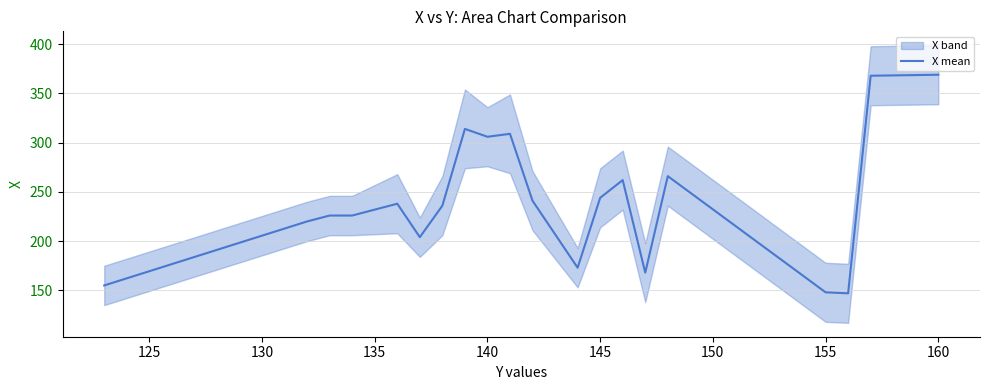

The value of X mean at 145 is 393. True or false?

False